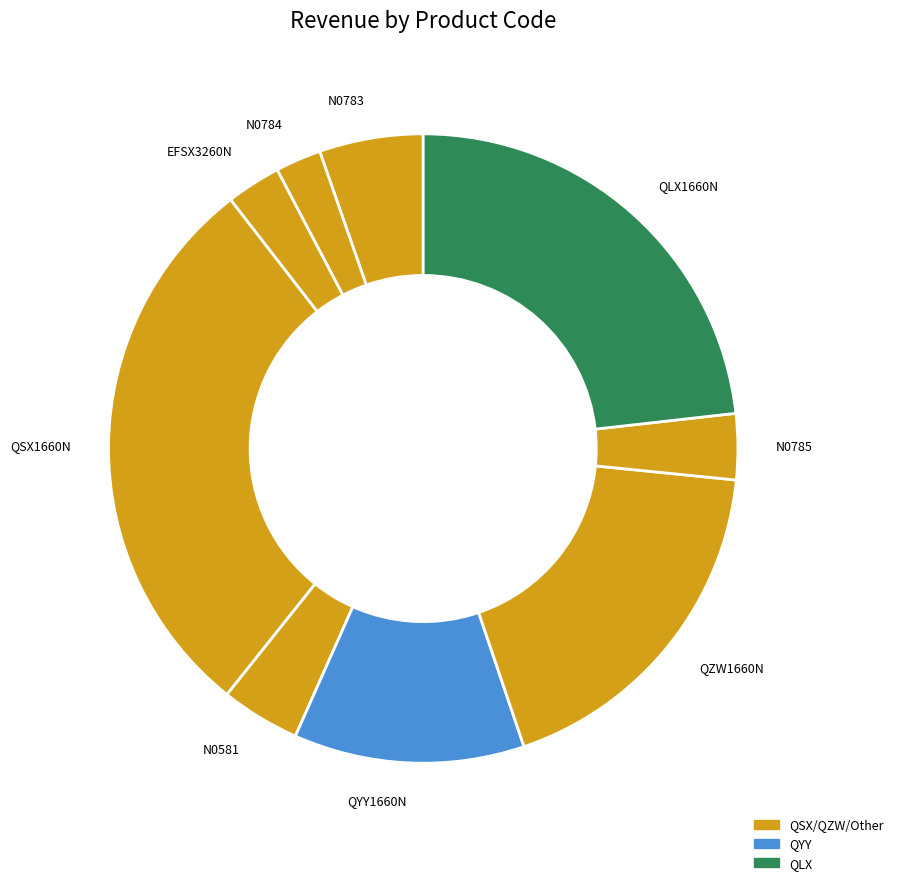

True or false: QLX1660N accounts for 23% of the total.

True